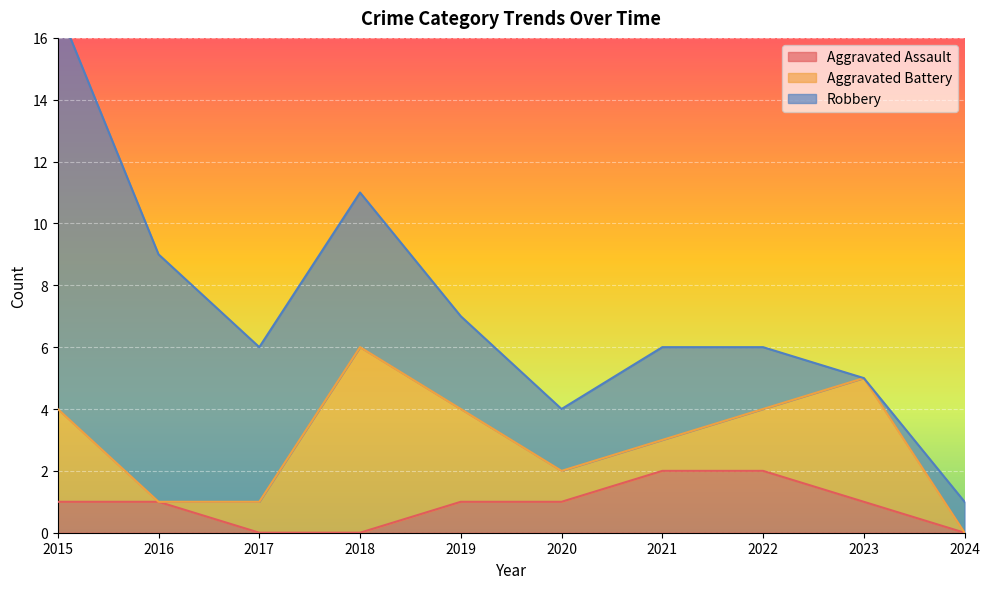

Reading right to left, extract all data points from this chart.

Aggravated Assault: 0	1	2	2	1	1	0	0	1	1
Aggravated Battery: 0	4	2	1	1	3	6	1	0	3
Robbery: 1	0	2	3	2	3	5	5	8	13